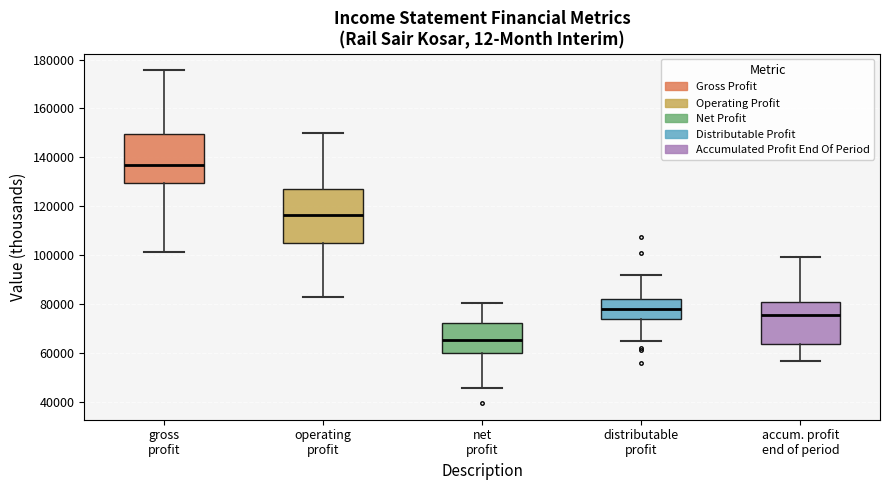

Which box's median line is the lowest?

net profit